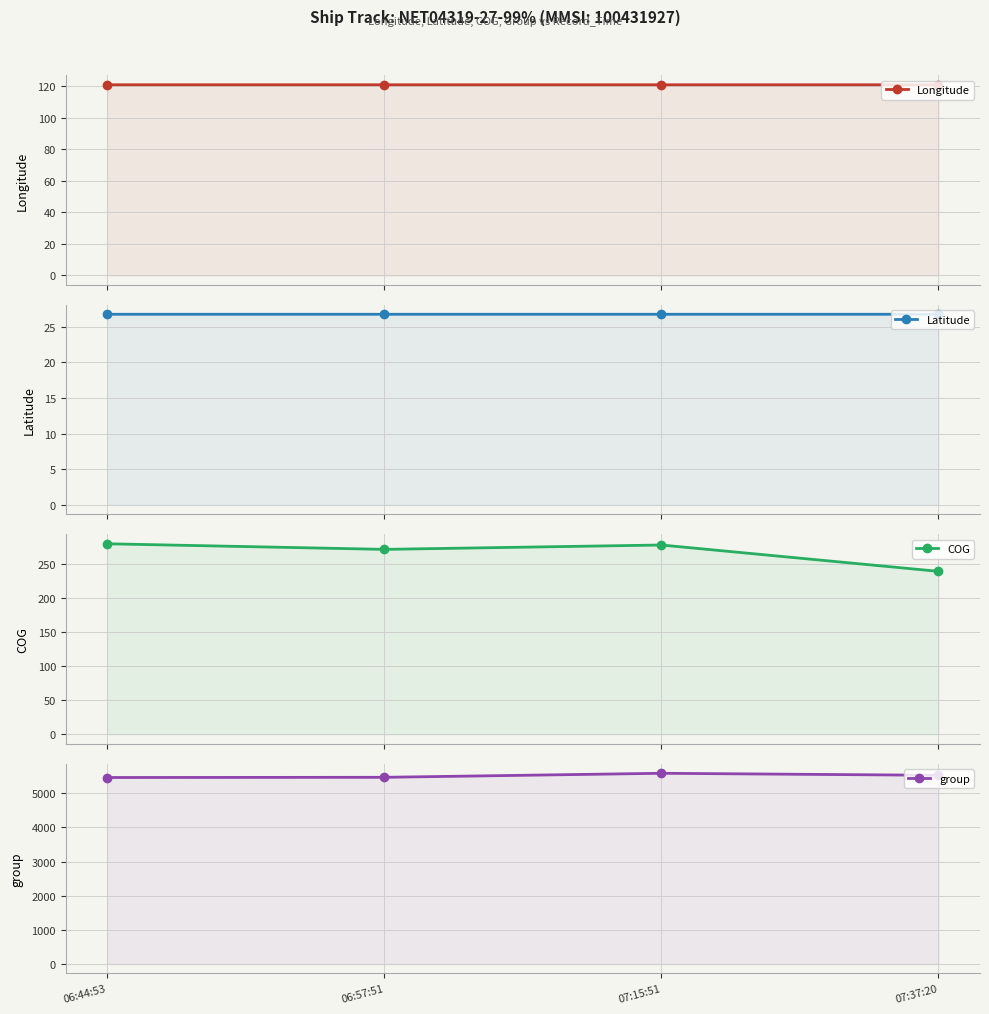

True or false: Longitude and group cross at least once.

False